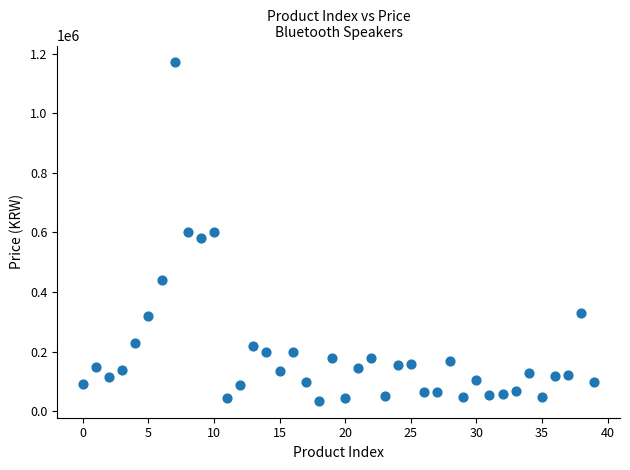

What is the range of Y values (max minus min)?

1135020